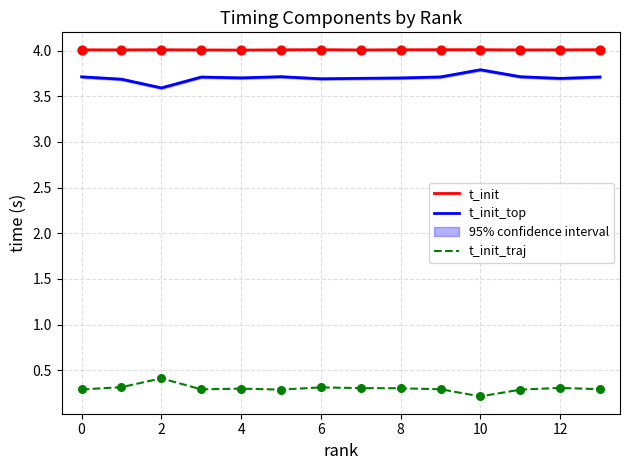

Which series reaches the minimum Y coordinate?

t_init_traj